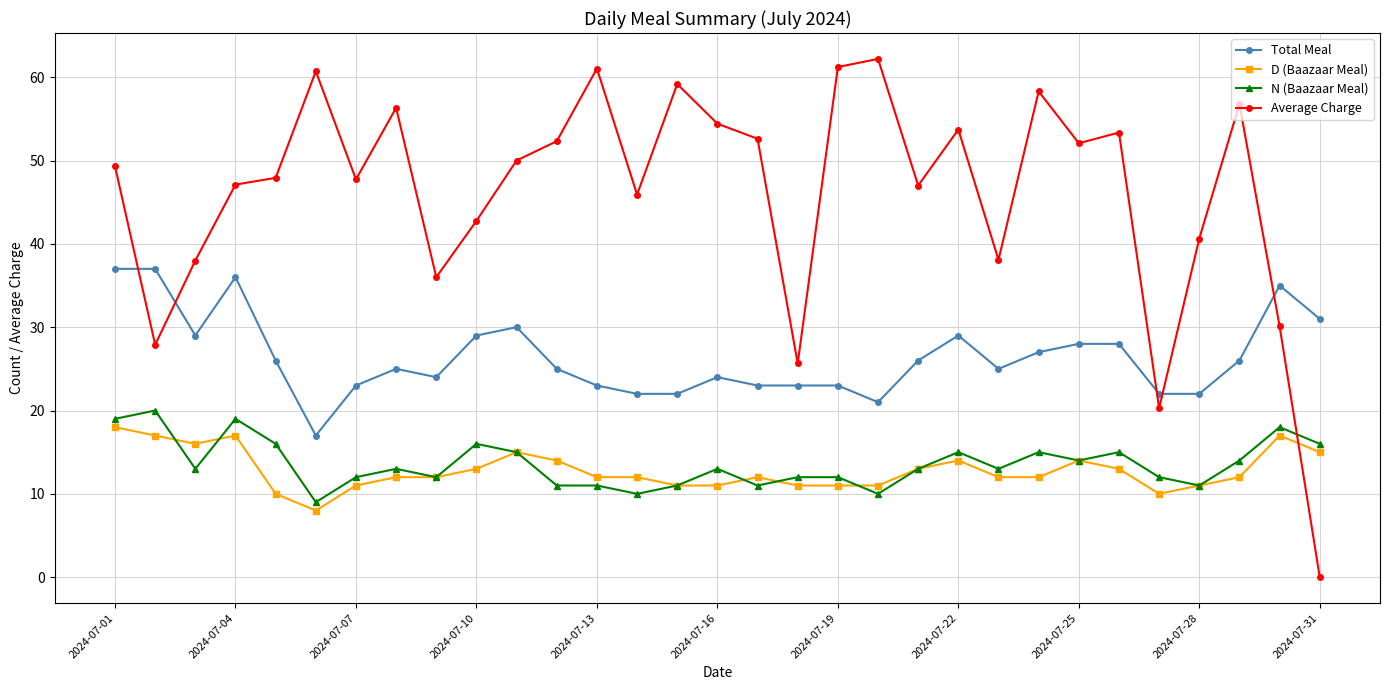

Which series has the largest total across all categories?

Average Charge